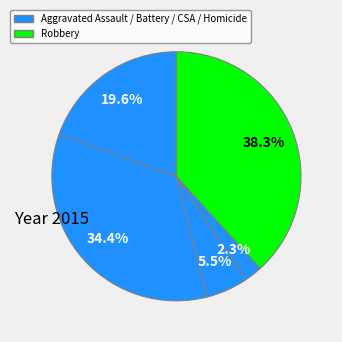

To the nearest percent, what is the average slice percentage?

20%